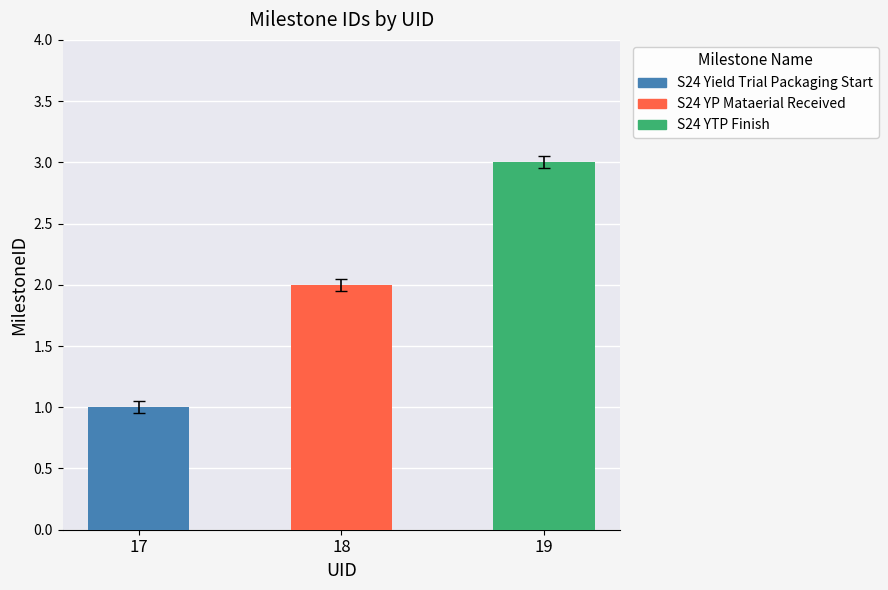

What is the value of the 3rd bar from the left?

3